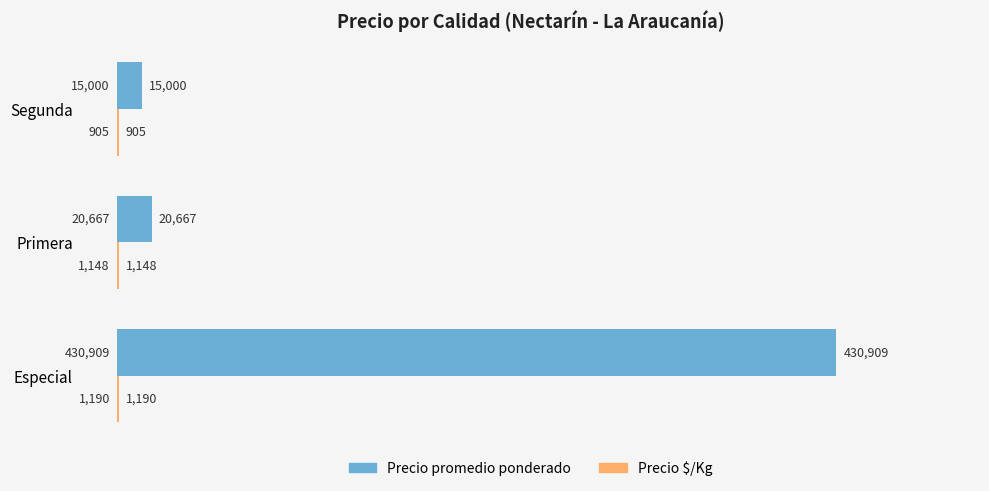

How many categories are shown in the chart?

3